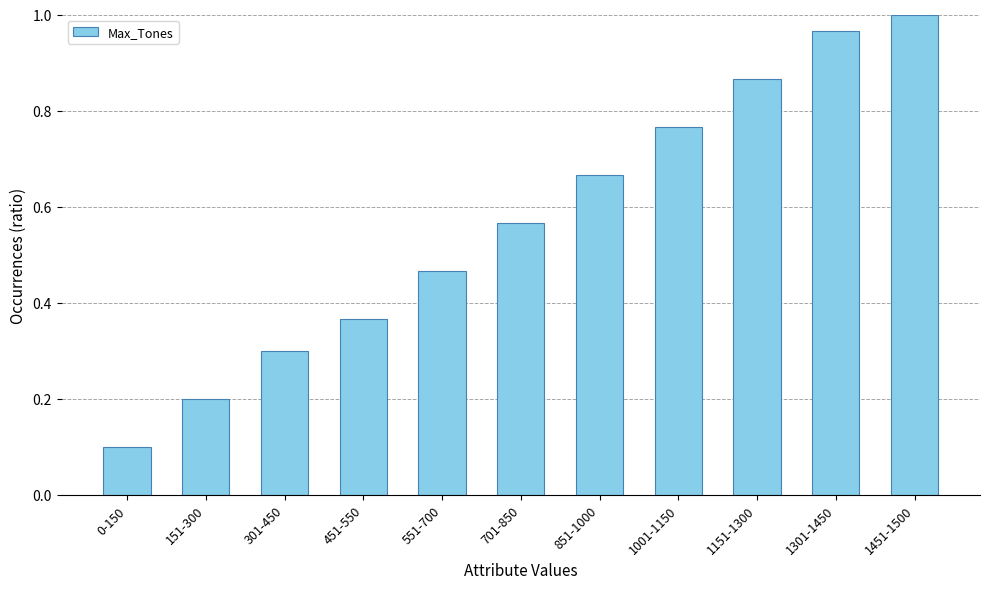

At which category does the chart reach its minimum across all series?

0-150